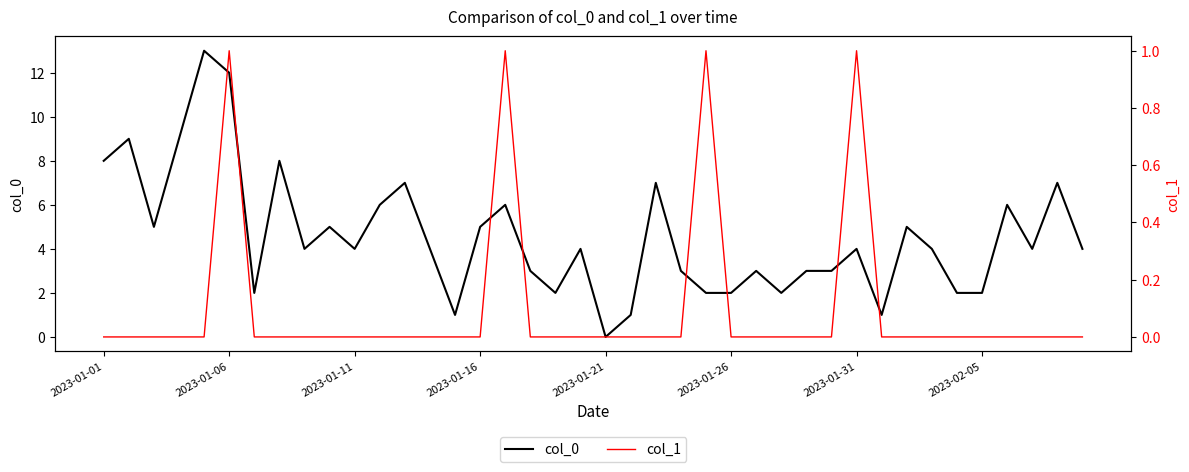

The col_0 series shows 1 at 2023-02-05. True or false?

False